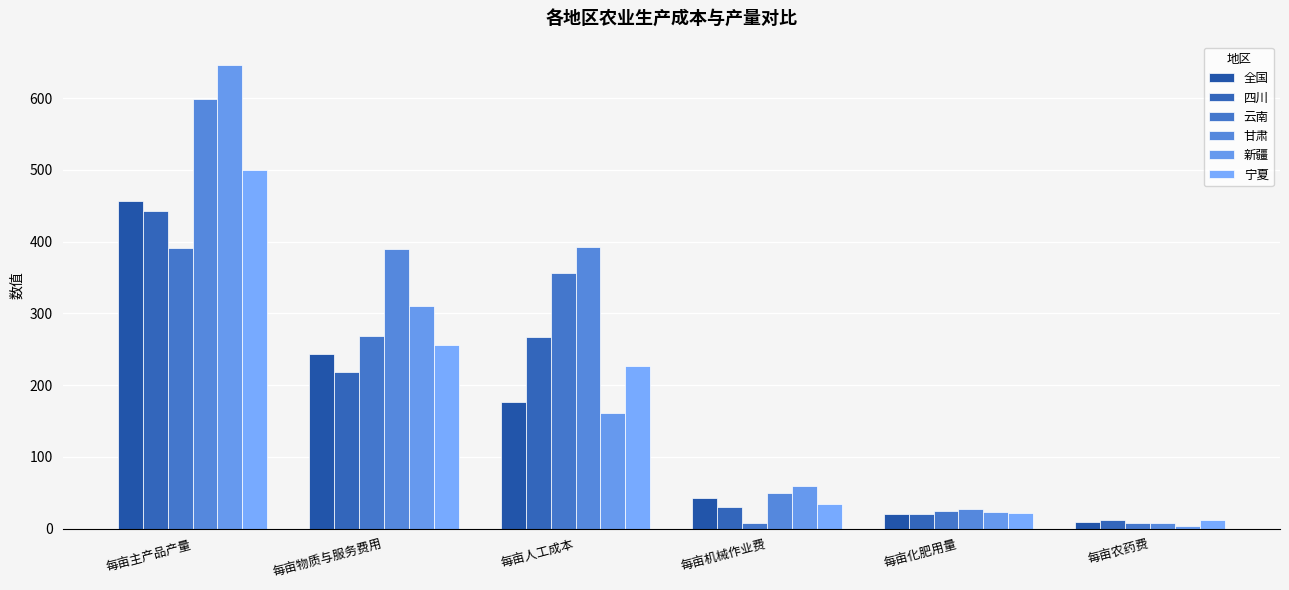

Which series has the widest spread of values?

新疆